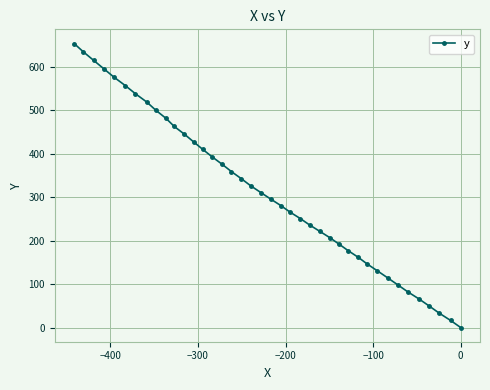

What is the average value?

313.3